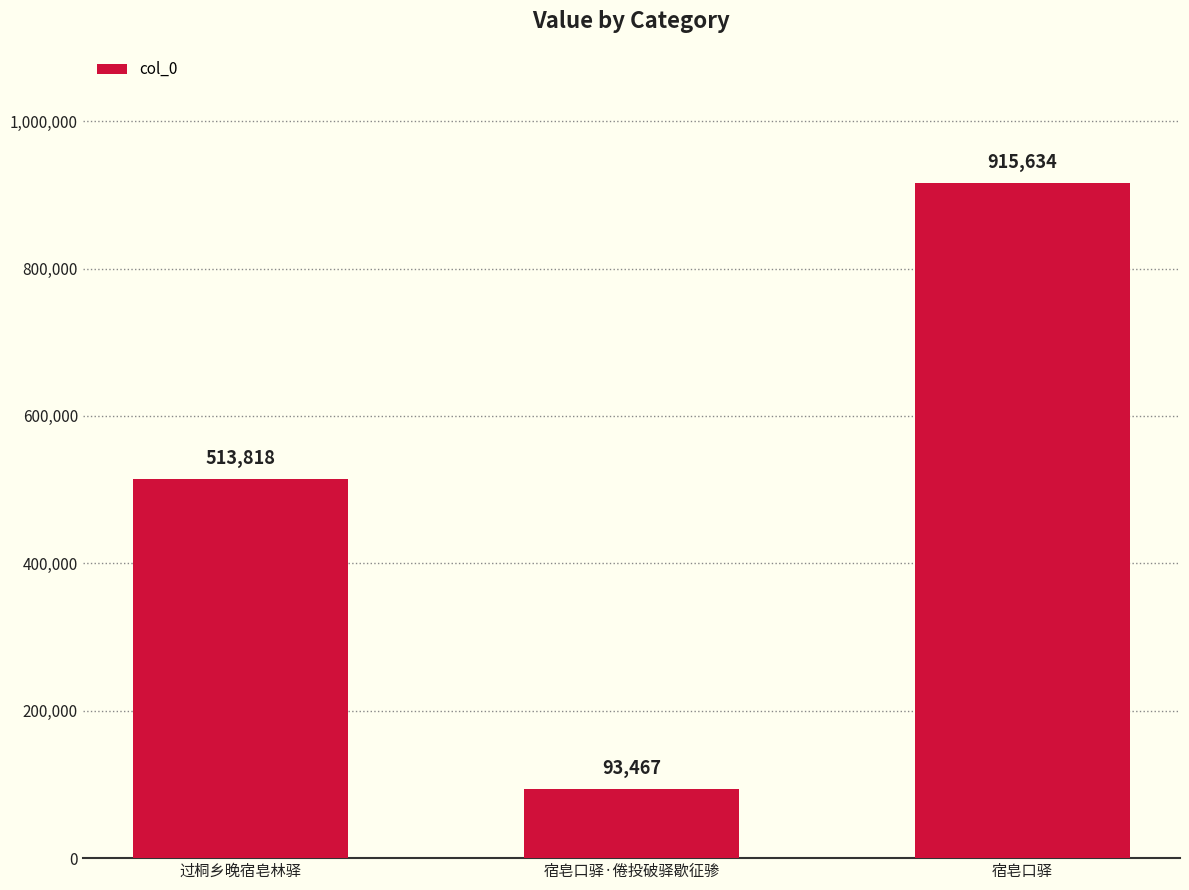

What is the difference between the second highest and minimum values?

420351